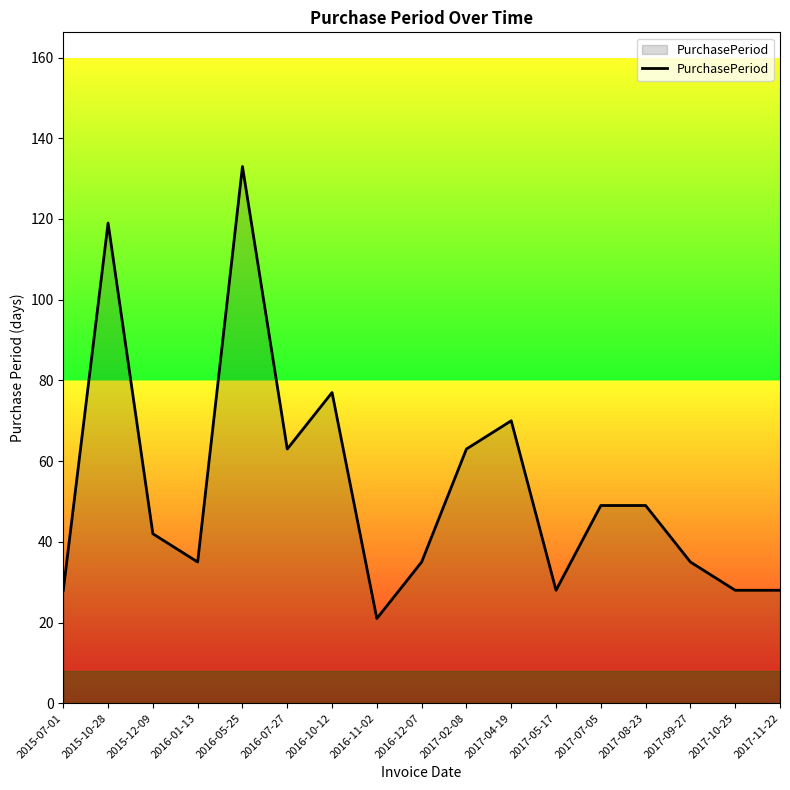

Reading left to right, transcribe all the data shown in this chart.

2015-07-01=28	2015-10-28=119	2015-12-09=42	2016-01-13=35	2016-05-25=133	2016-07-27=63	2016-10-12=77	2016-11-02=21	2016-12-07=35	2017-02-08=63	2017-04-19=70	2017-05-17=28	2017-07-05=49	2017-08-23=49	2017-09-27=35	2017-10-25=28	2017-11-22=28